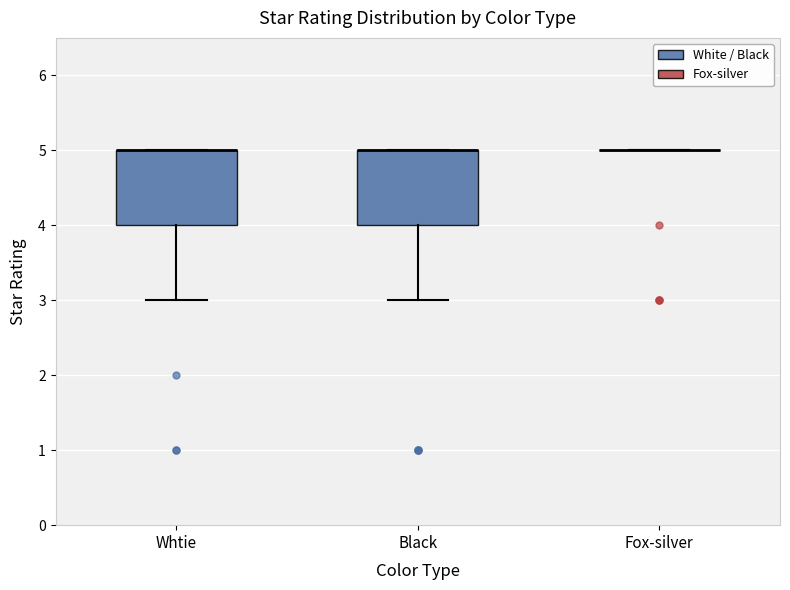

Reading left to right, read every box against the y-axis: the position of its median line, the range the box covers, and the ends of its whiskers. The values are not printed on the chart, so give them approximately, as read against the axis.

Whtie: median 5 (drawn on the box's upper edge), box 4 to 5, whiskers 3 to 5
Black: median 5 (drawn on the box's upper edge), box 4 to 5, whiskers 3 to 5
Fox-silver: box collapsed to a line at 5, whiskers 5 to 5